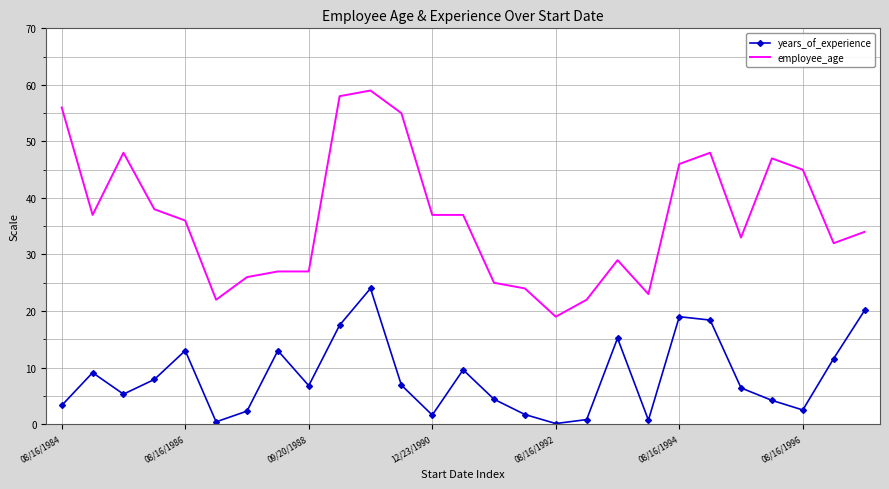

Which series has the largest total across all categories?

employee_age